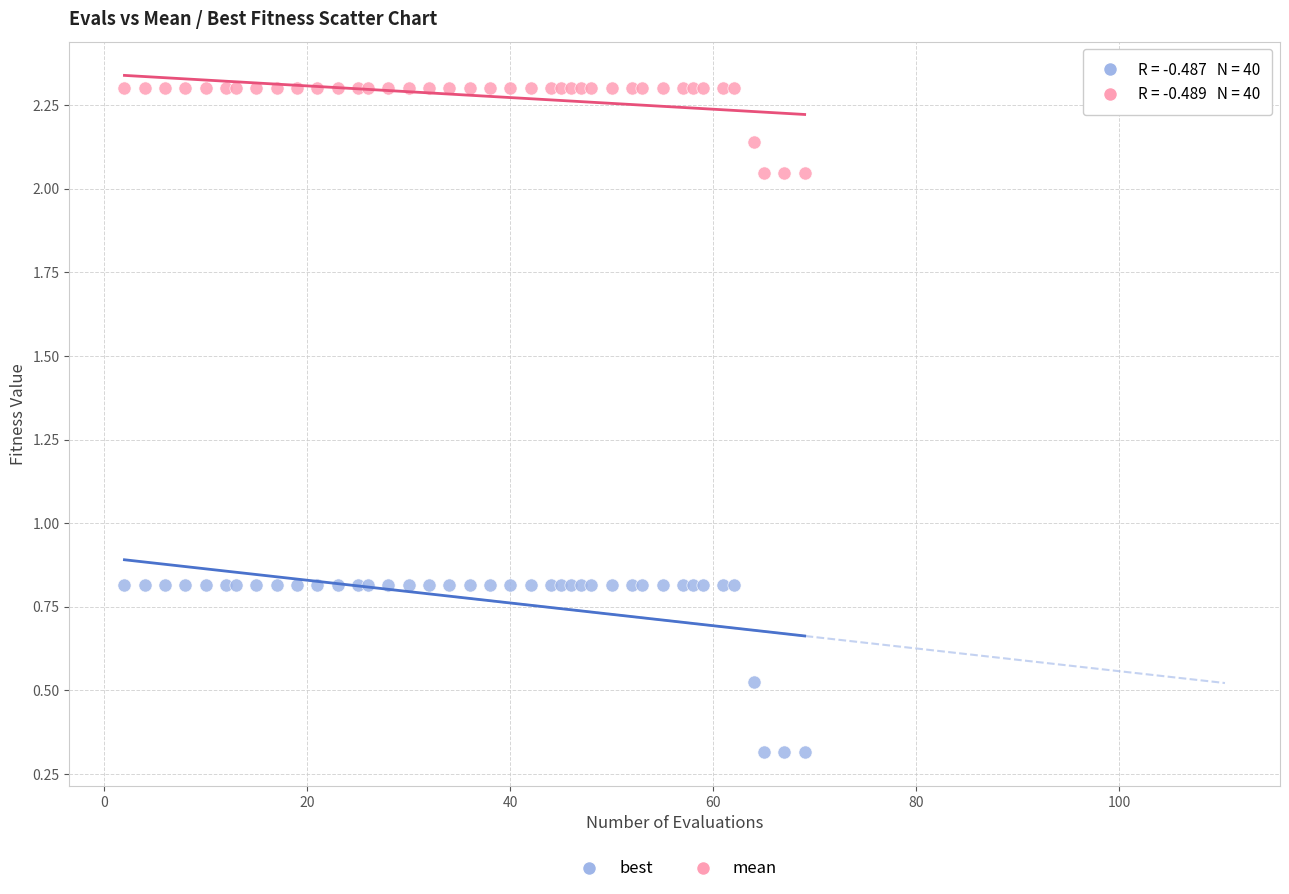

Which series contains the highest Y value?

mean